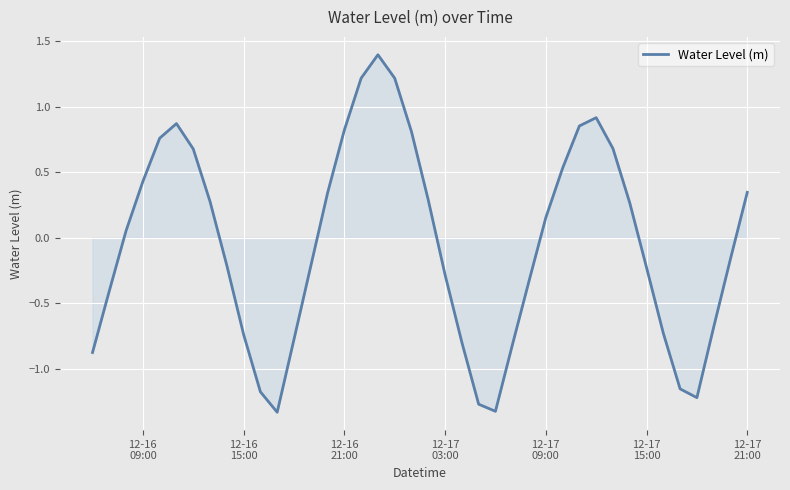

What is the maximum value shown in the chart?

1.4